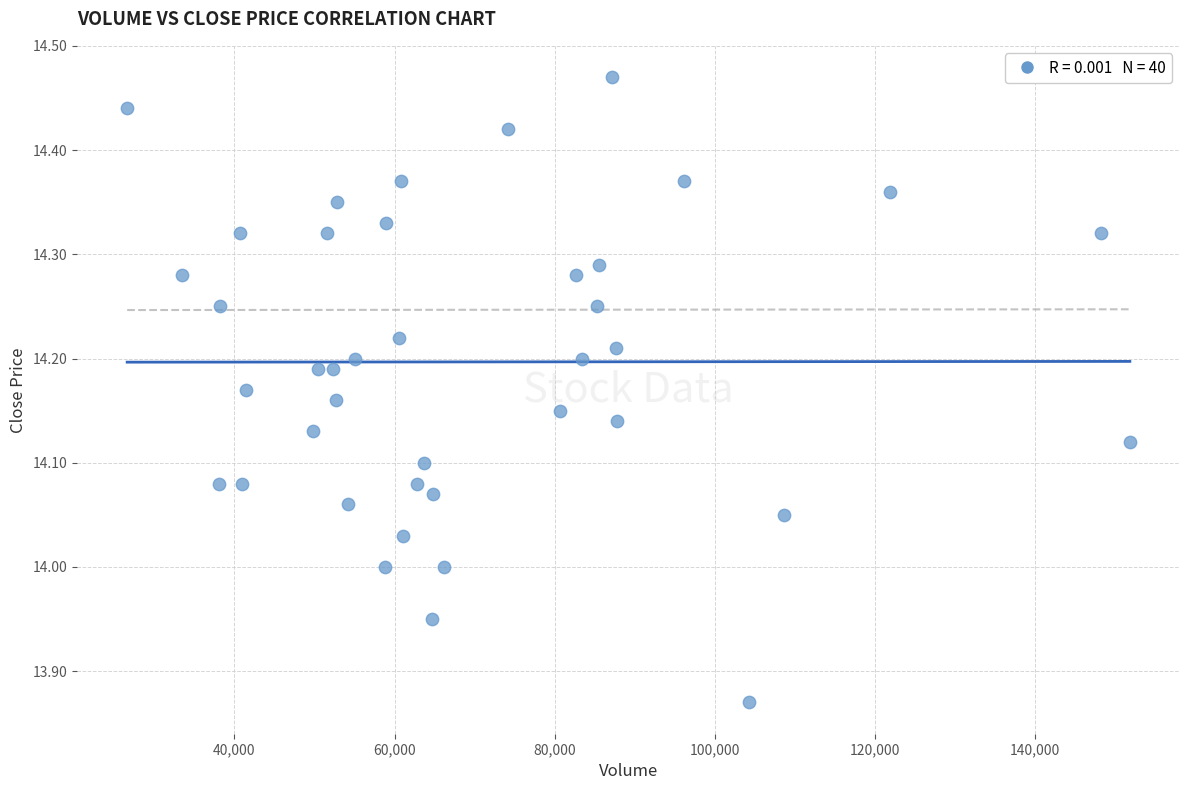

What is the range of X values (max minus min)?

125200.0